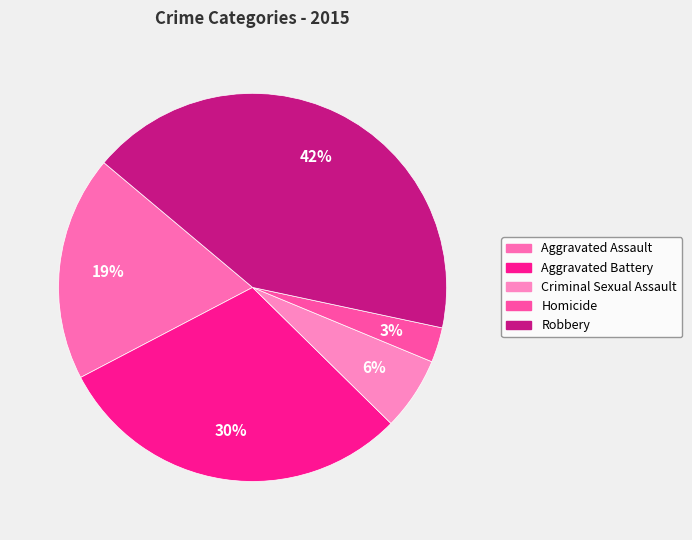

Is there a majority slice in this chart?

No